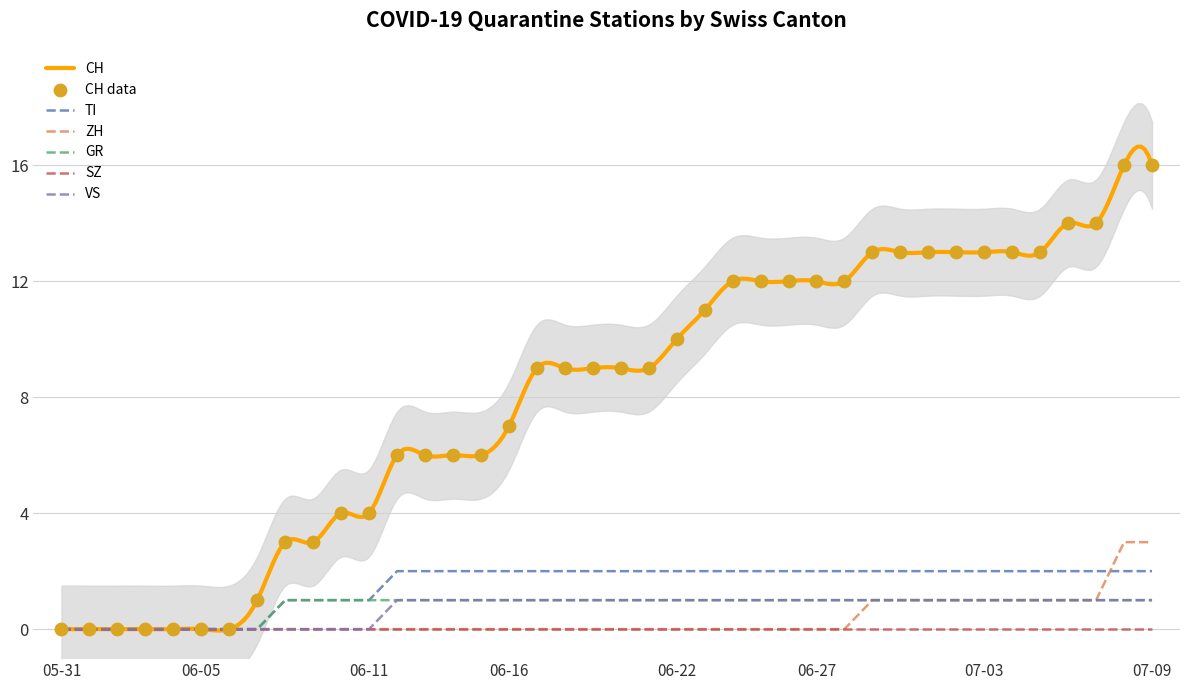

What is the total value across all series at 2020-06-13?

10